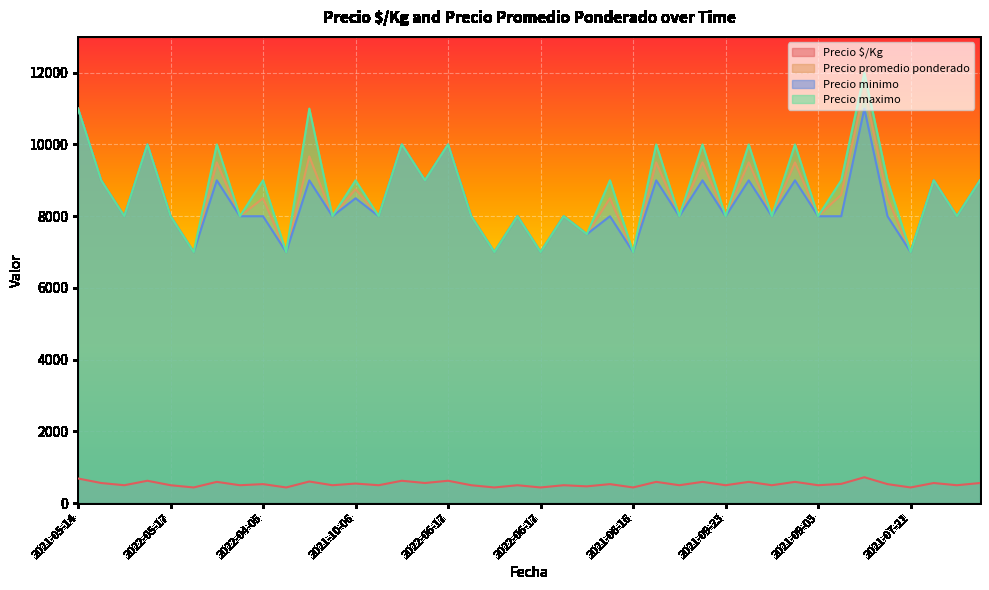

Reading right to left, transcribe all the data shown in this chart.

Precio $/Kg: 562	500	562	438	531	722	538	500	594	500	594	500	594	500	594	438	531	469	500	438	500	438	500	625	562	625	500	547	500	604	438	531	500	594	438	500	625	500	562	688
Precio promedio ponderado: 9000	8000	9000	7000	8500	11545	8600	8000	9500	8000	9500	8000	9500	8000	9500	7000	8500	7500	8000	7000	8000	7000	8000	10000	9000	10000	8000	8750	8000	9667	7000	8500	8000	9500	7000	8000	10000	8000	9000	11000
Precio minimo: 9000	8000	9000	7000	8000	11000	8000	8000	9000	8000	9000	8000	9000	8000	9000	7000	8000	7500	8000	7000	8000	7000	8000	10000	9000	10000	8000	8500	8000	9000	7000	8000	8000	9000	7000	8000	10000	8000	9000	11000
Precio maximo: 9000	8000	9000	7000	9000	12000	9000	8000	10000	8000	10000	8000	10000	8000	10000	7000	9000	7500	8000	7000	8000	7000	8000	10000	9000	10000	8000	9000	8000	11000	7000	9000	8000	10000	7000	8000	10000	8000	9000	11000